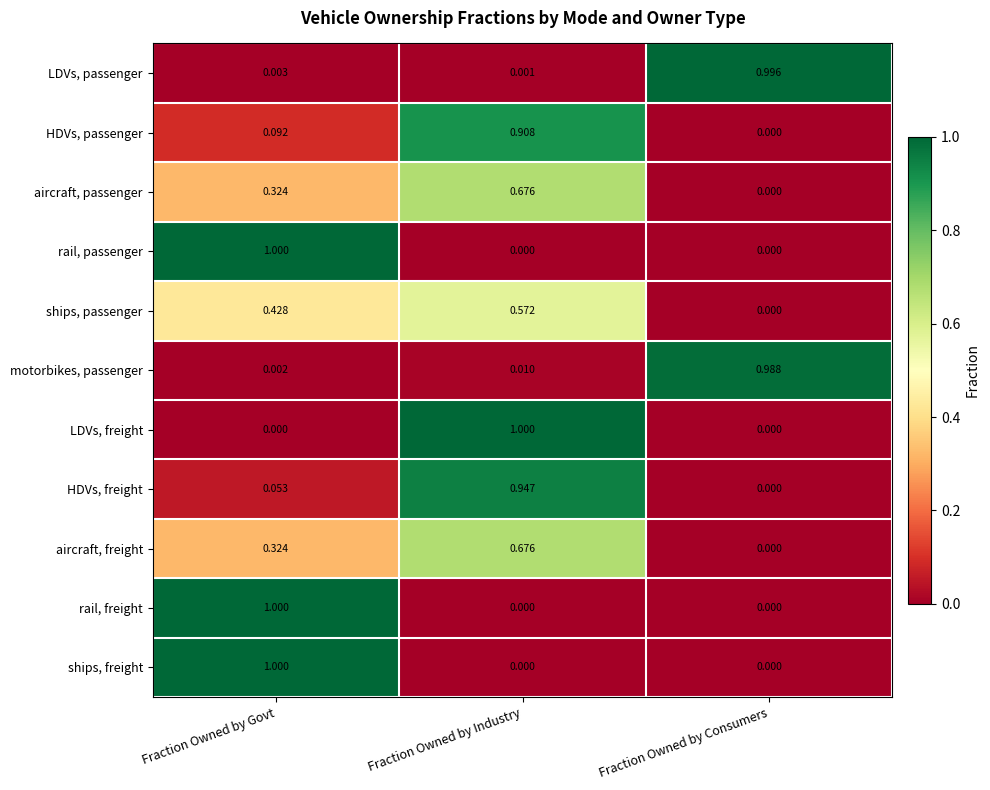

How many series are shown in this chart?

11